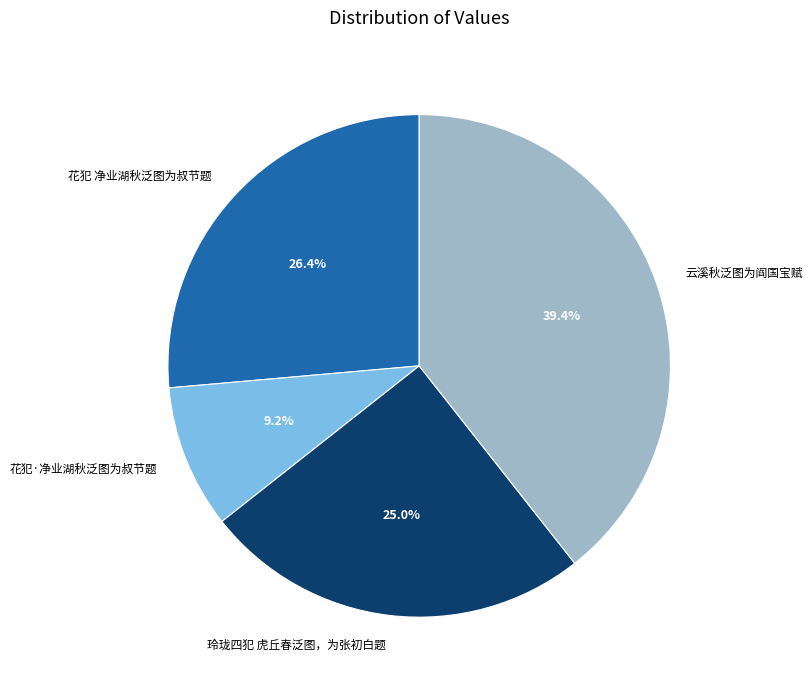

The 云溪秋泛图为阎国宝赋 slice represents 30% of the pie. True or false?

False